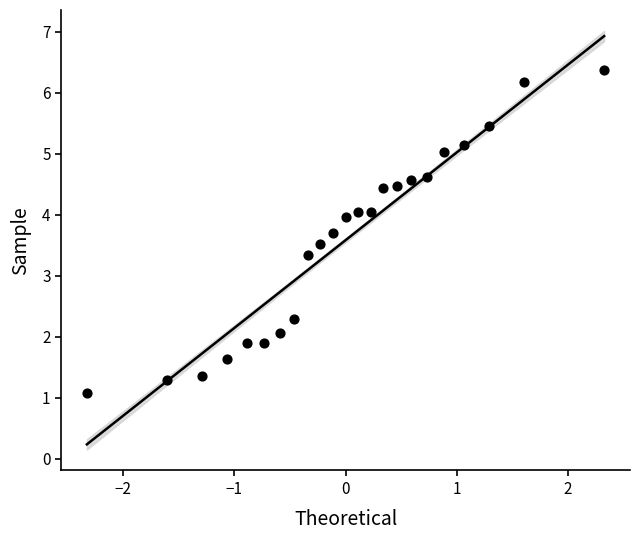

What is the range of Y values (max minus min)?

5.3